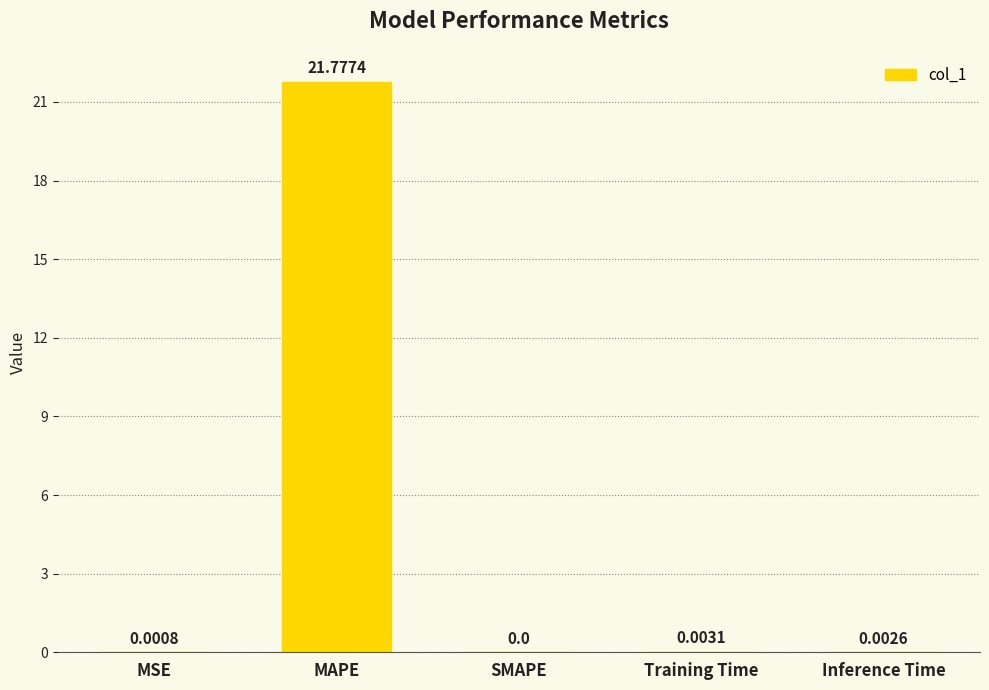

What is the sum of all values?

21.8